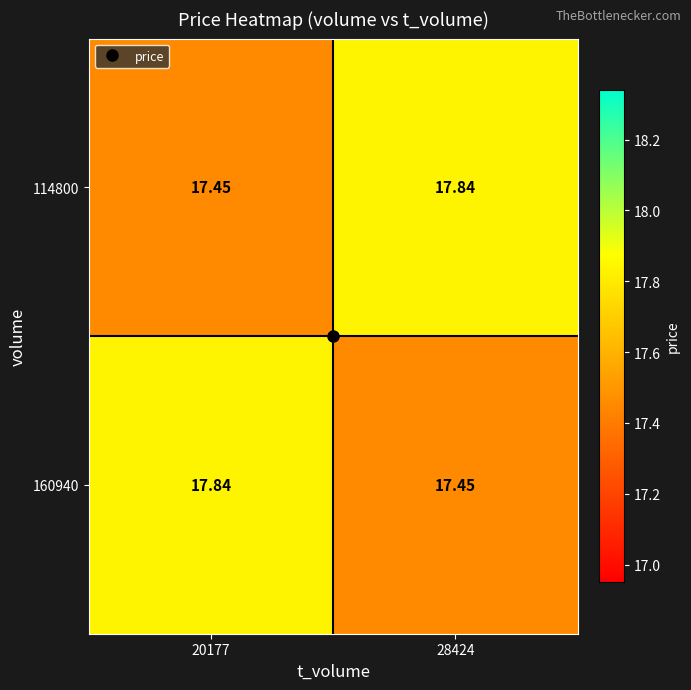

Is the value of 114800 at 28424 greater than the value of 160940 at 28424?

Yes